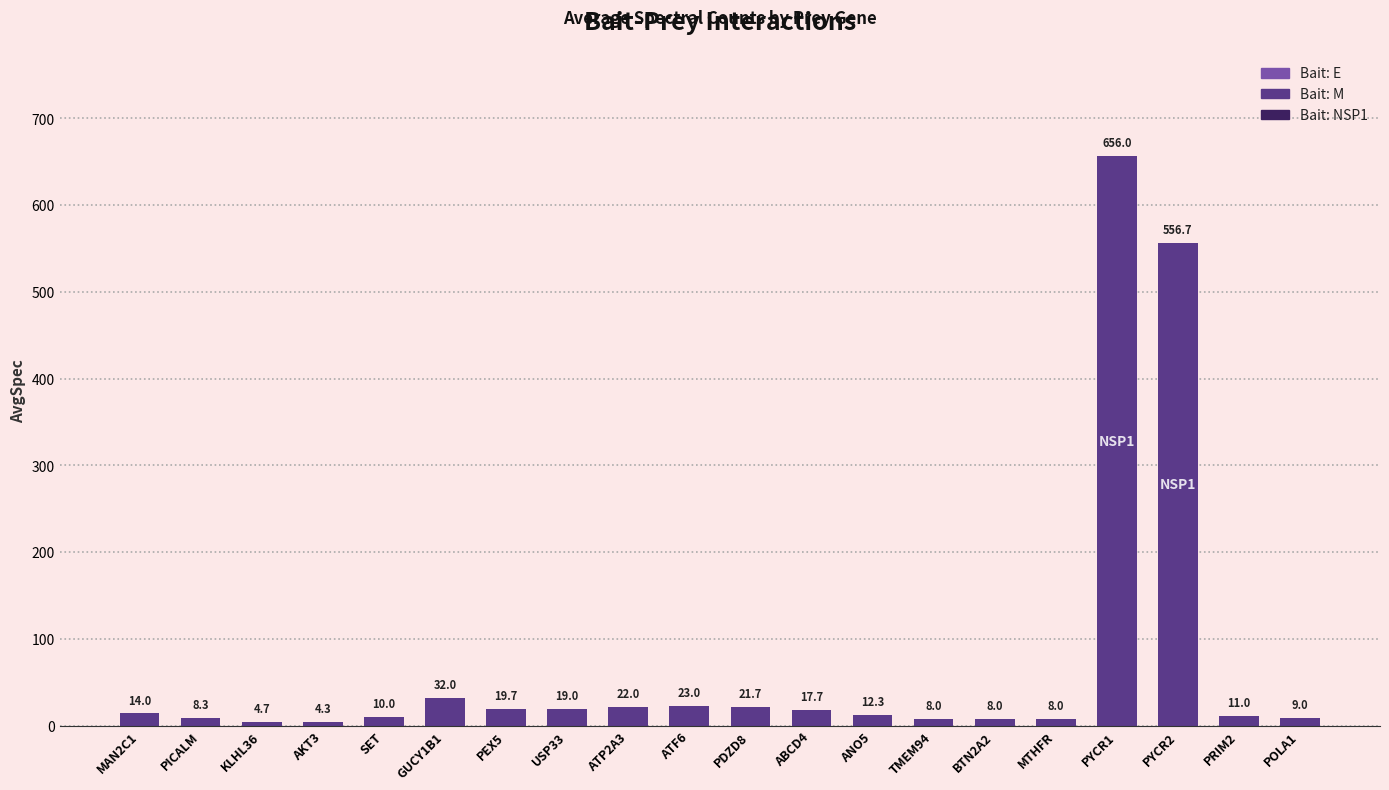

How many categories are shown in the chart?

20